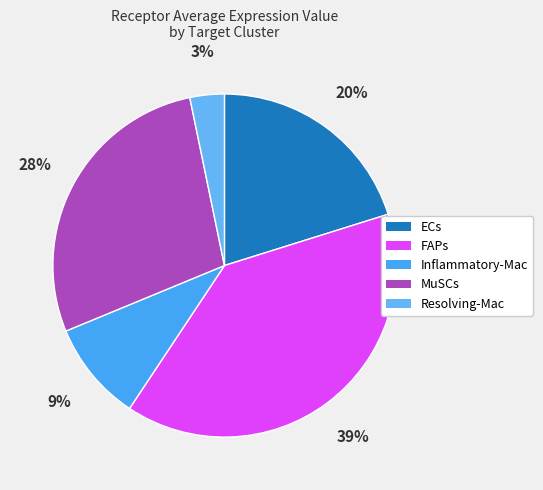

The Resolving-Mac slice represents 3% of the pie. True or false?

True